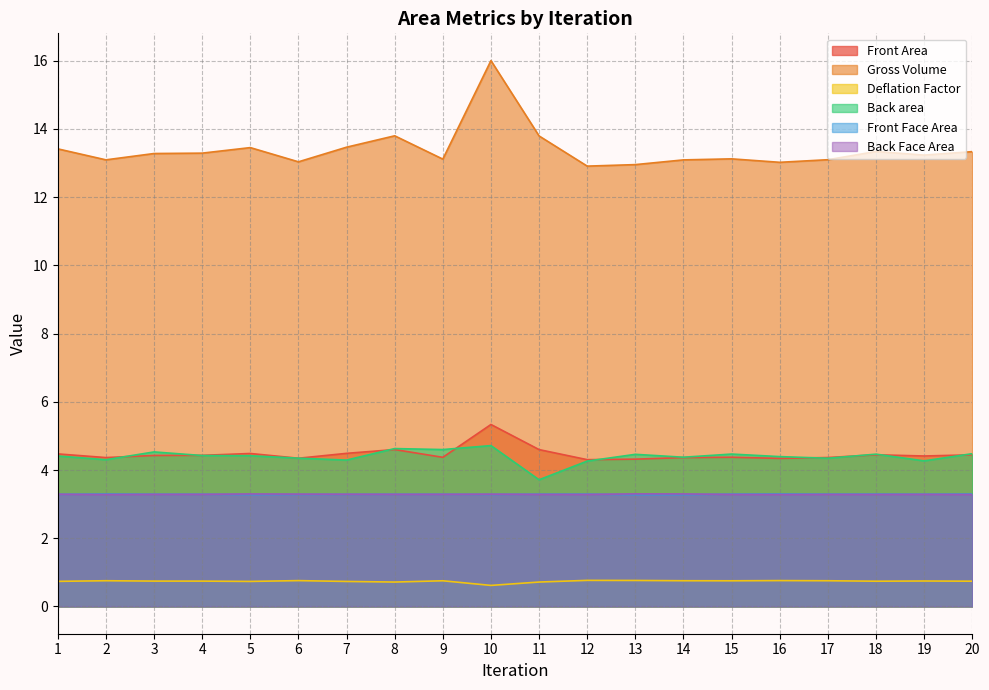

What is the spread (max minus min) of values at 6?

12.3